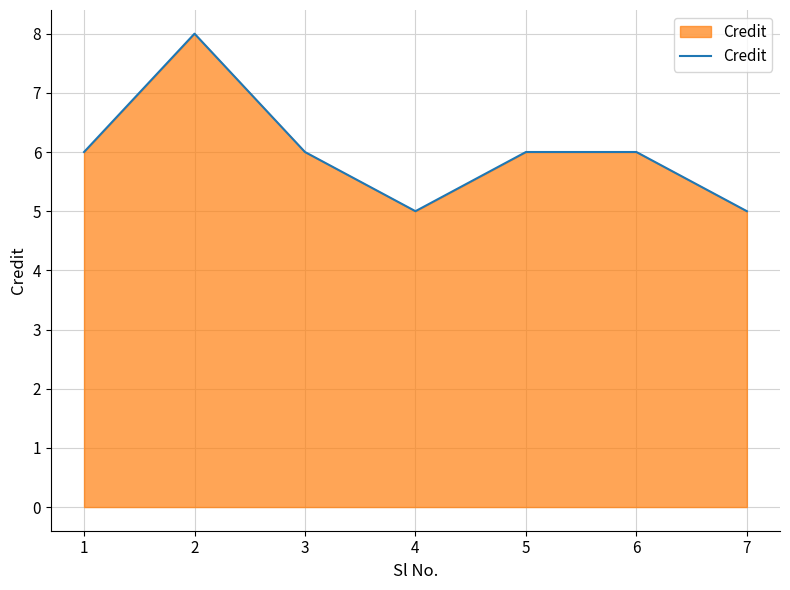

At which category does the data reach its first local valley?

4